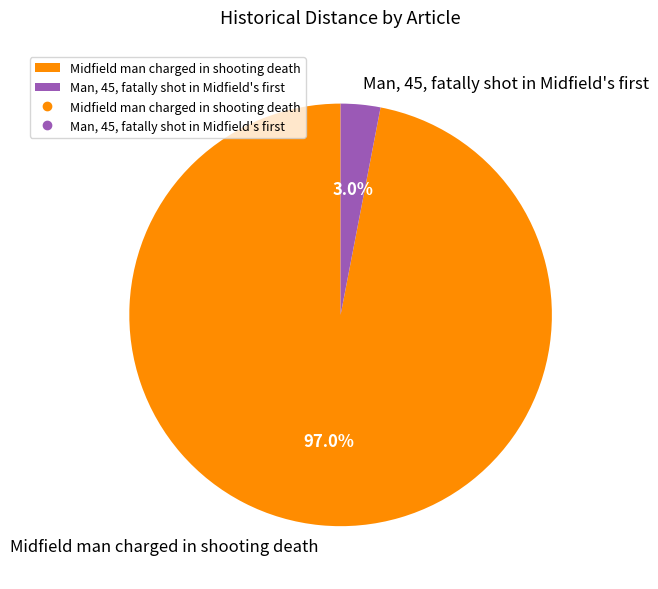

What is the majority slice?

Midfield man charged in shooting death